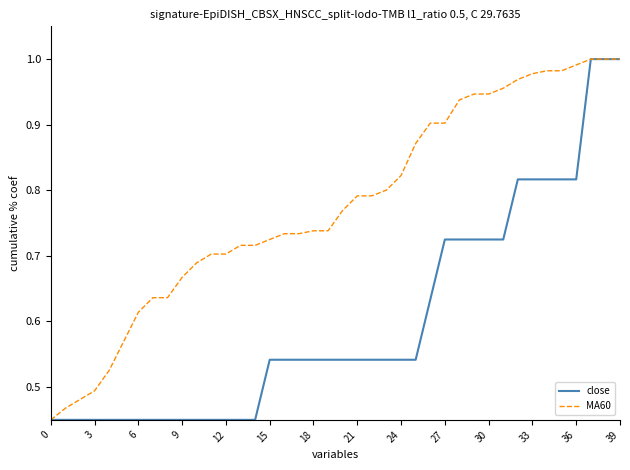

How many lines are shown in the chart?

2